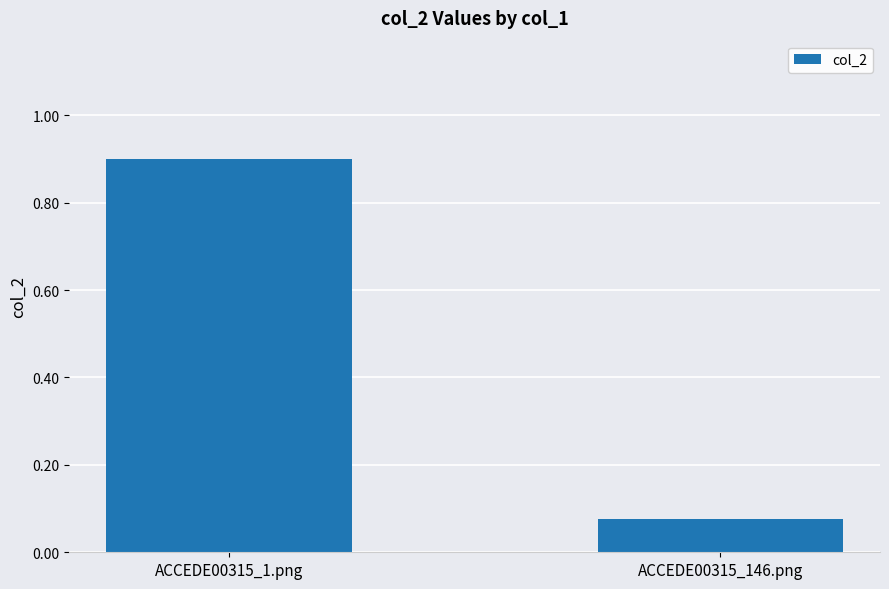

Rank the categories by value from highest to lowest.

ACCEDE00315_1.png, ACCEDE00315_146.png